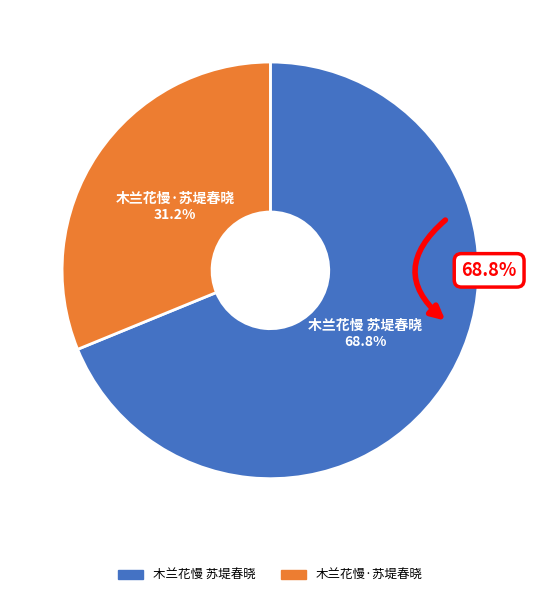

Is it true that 木兰花慢·苏堤春晓 is 31% of the pie?

True